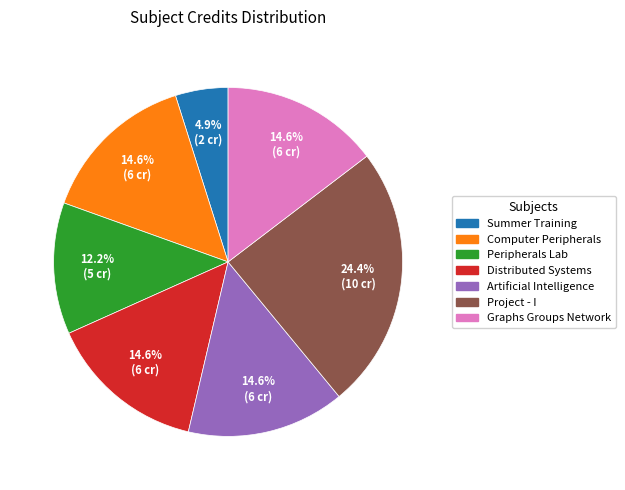

Is there a majority slice in this chart?

No